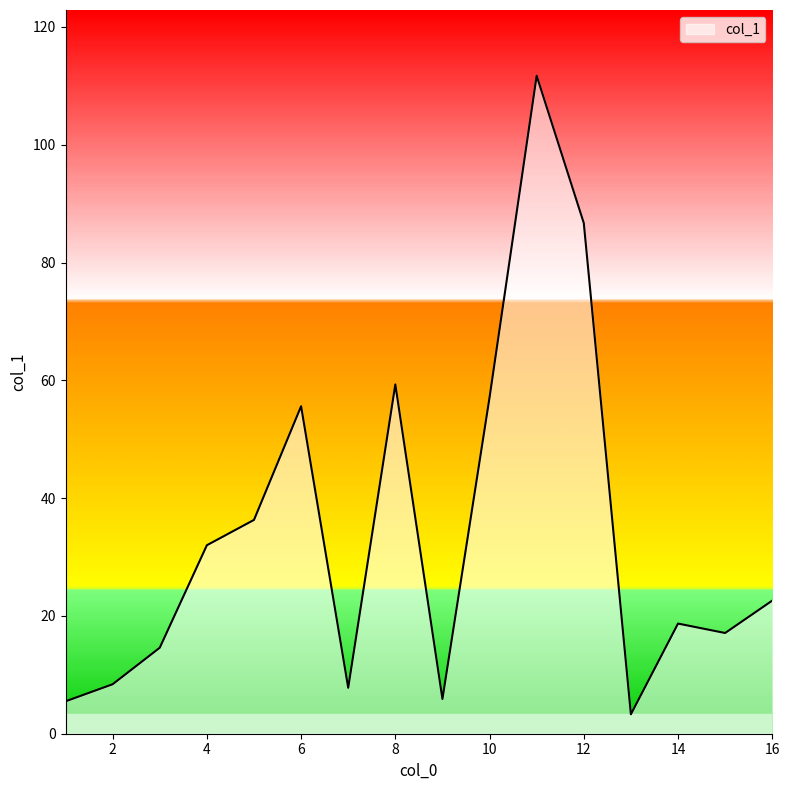

What is the difference between the maximum and minimum values?

108.4